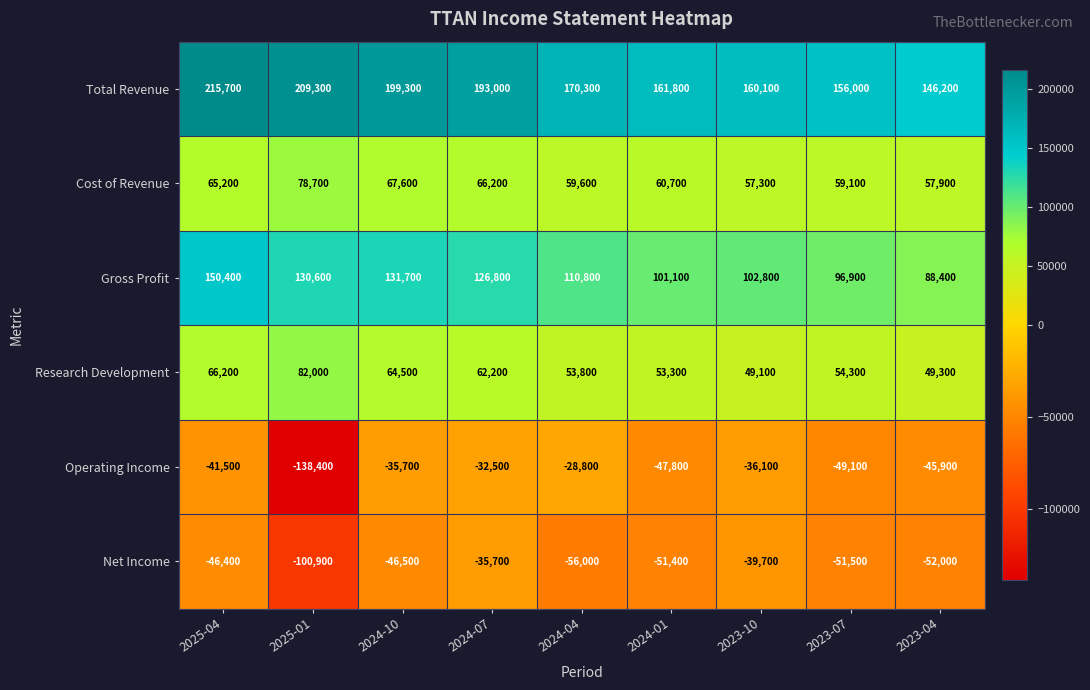

Where does the Net Income series first go above -51400?

2025-04